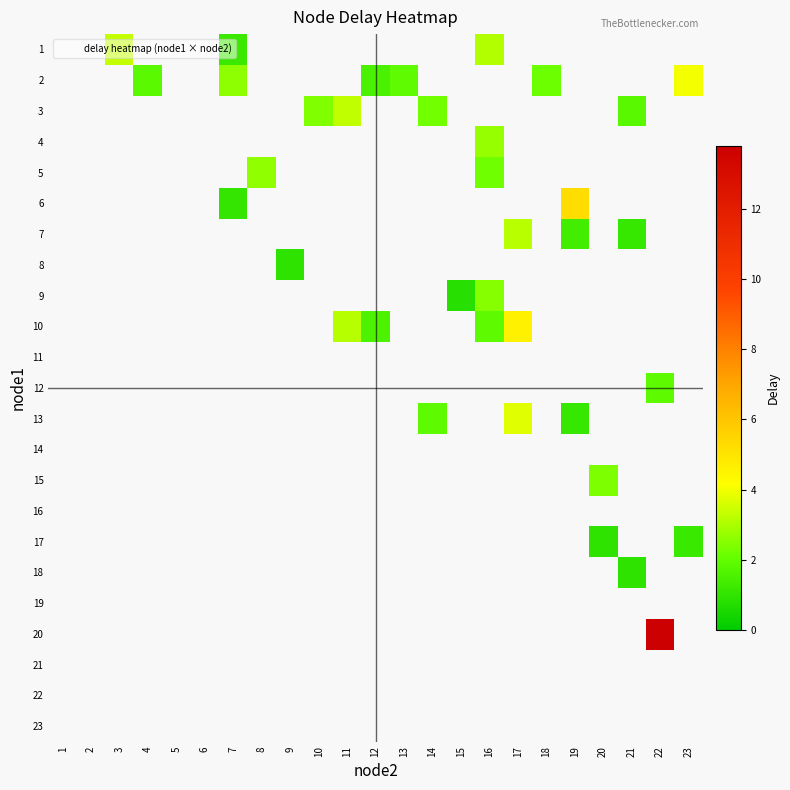

How many categories are shown in the chart?

23